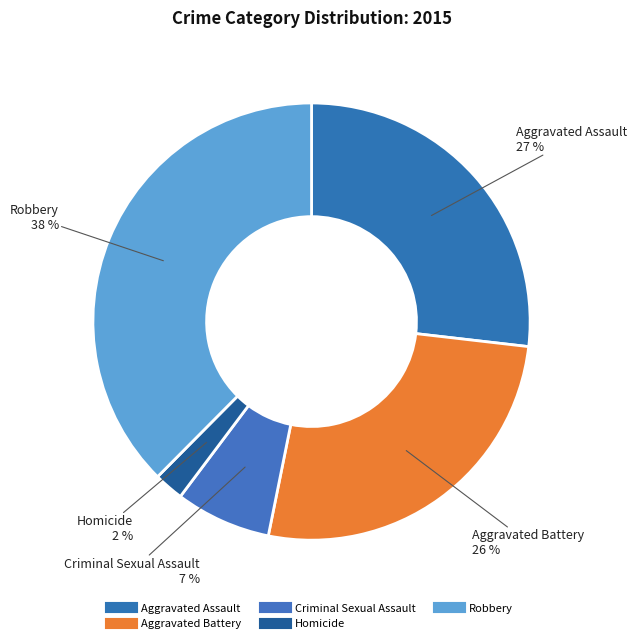

How many slices are in this pie chart?

5